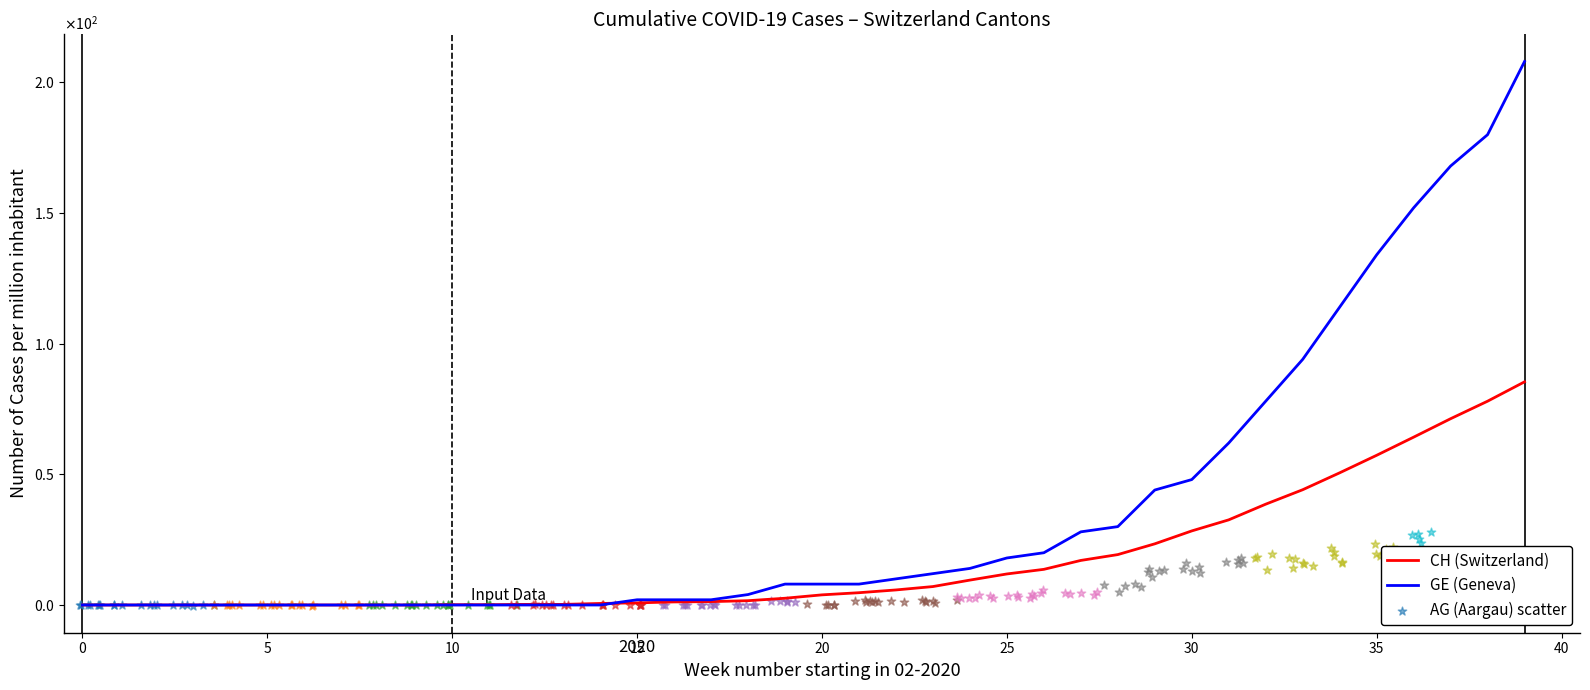

Which series reaches the maximum Y coordinate?

GE